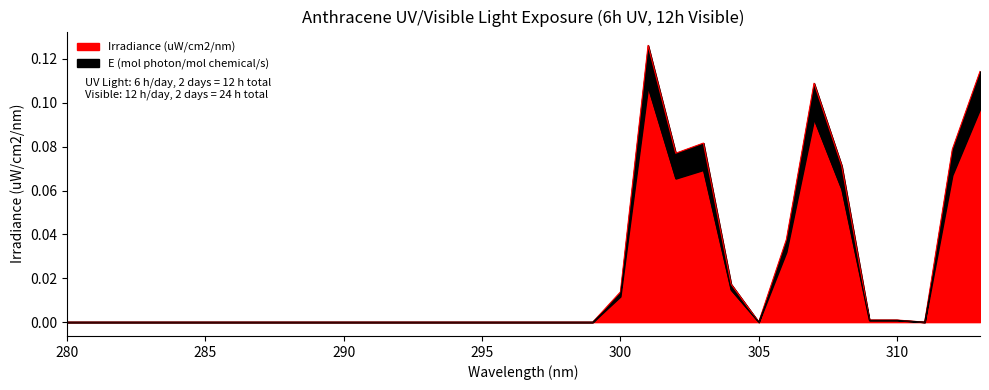

How many interior local peaks does the Irradiance (uW/cm2/nm) series have?

4